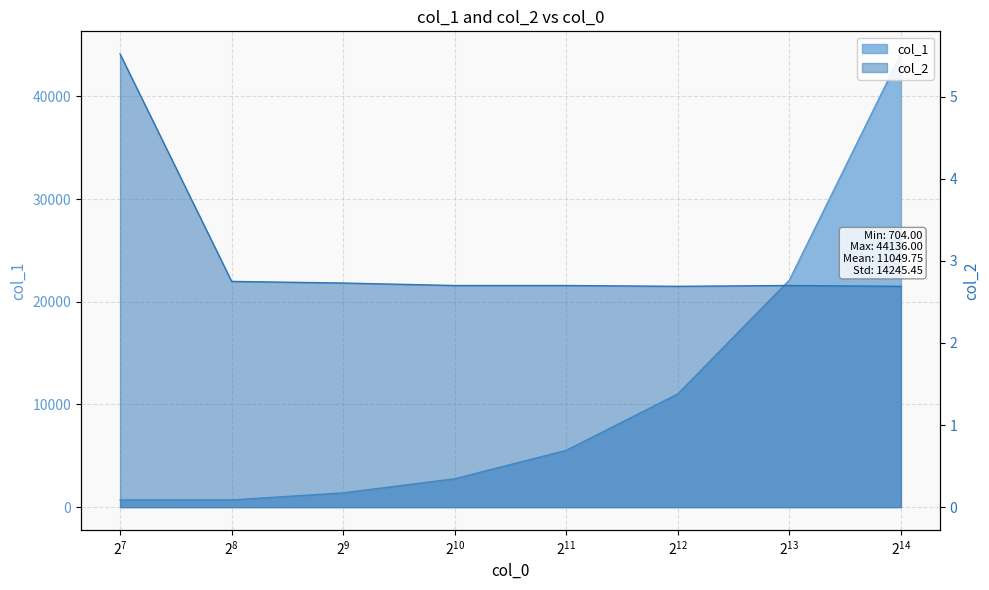

What is the total value across all series at 1024?

2770.7